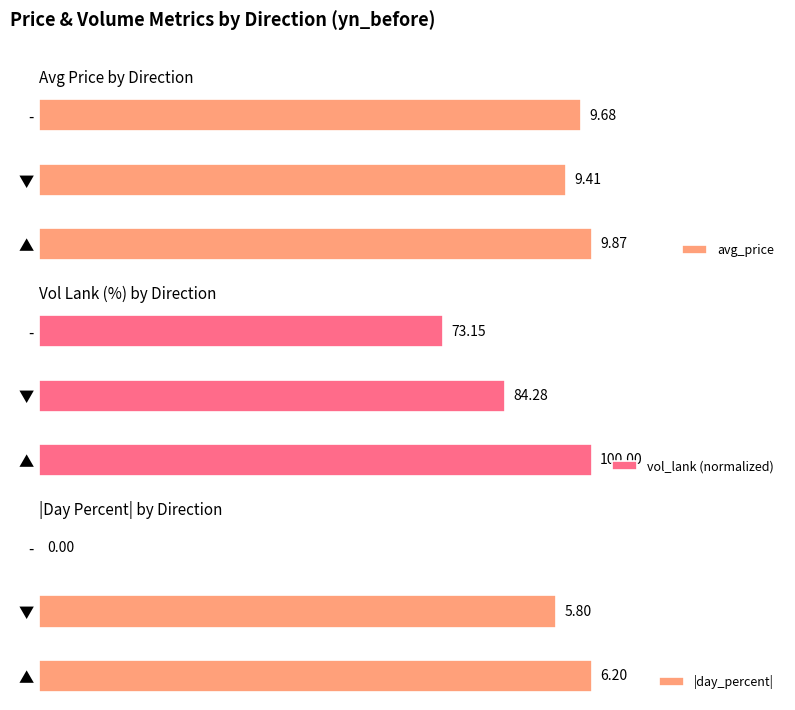

Reading left to right, transcribe all the data shown in this chart.

avg_price: 9.9	9.4	9.7
vol_lank (normalized): 100.0	84.3	73.1
|day_percent|: 6.2	5.8	0.0